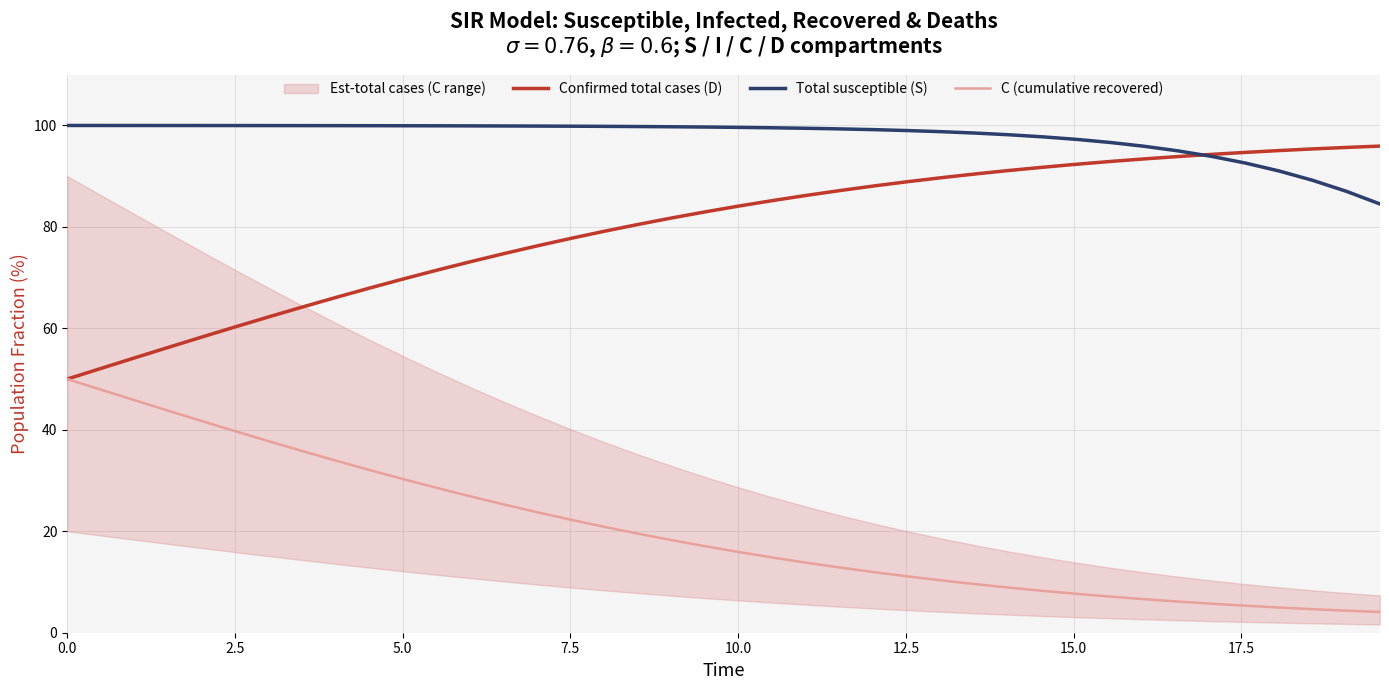

What is the maximum value for Total susceptible (S)?

100.0